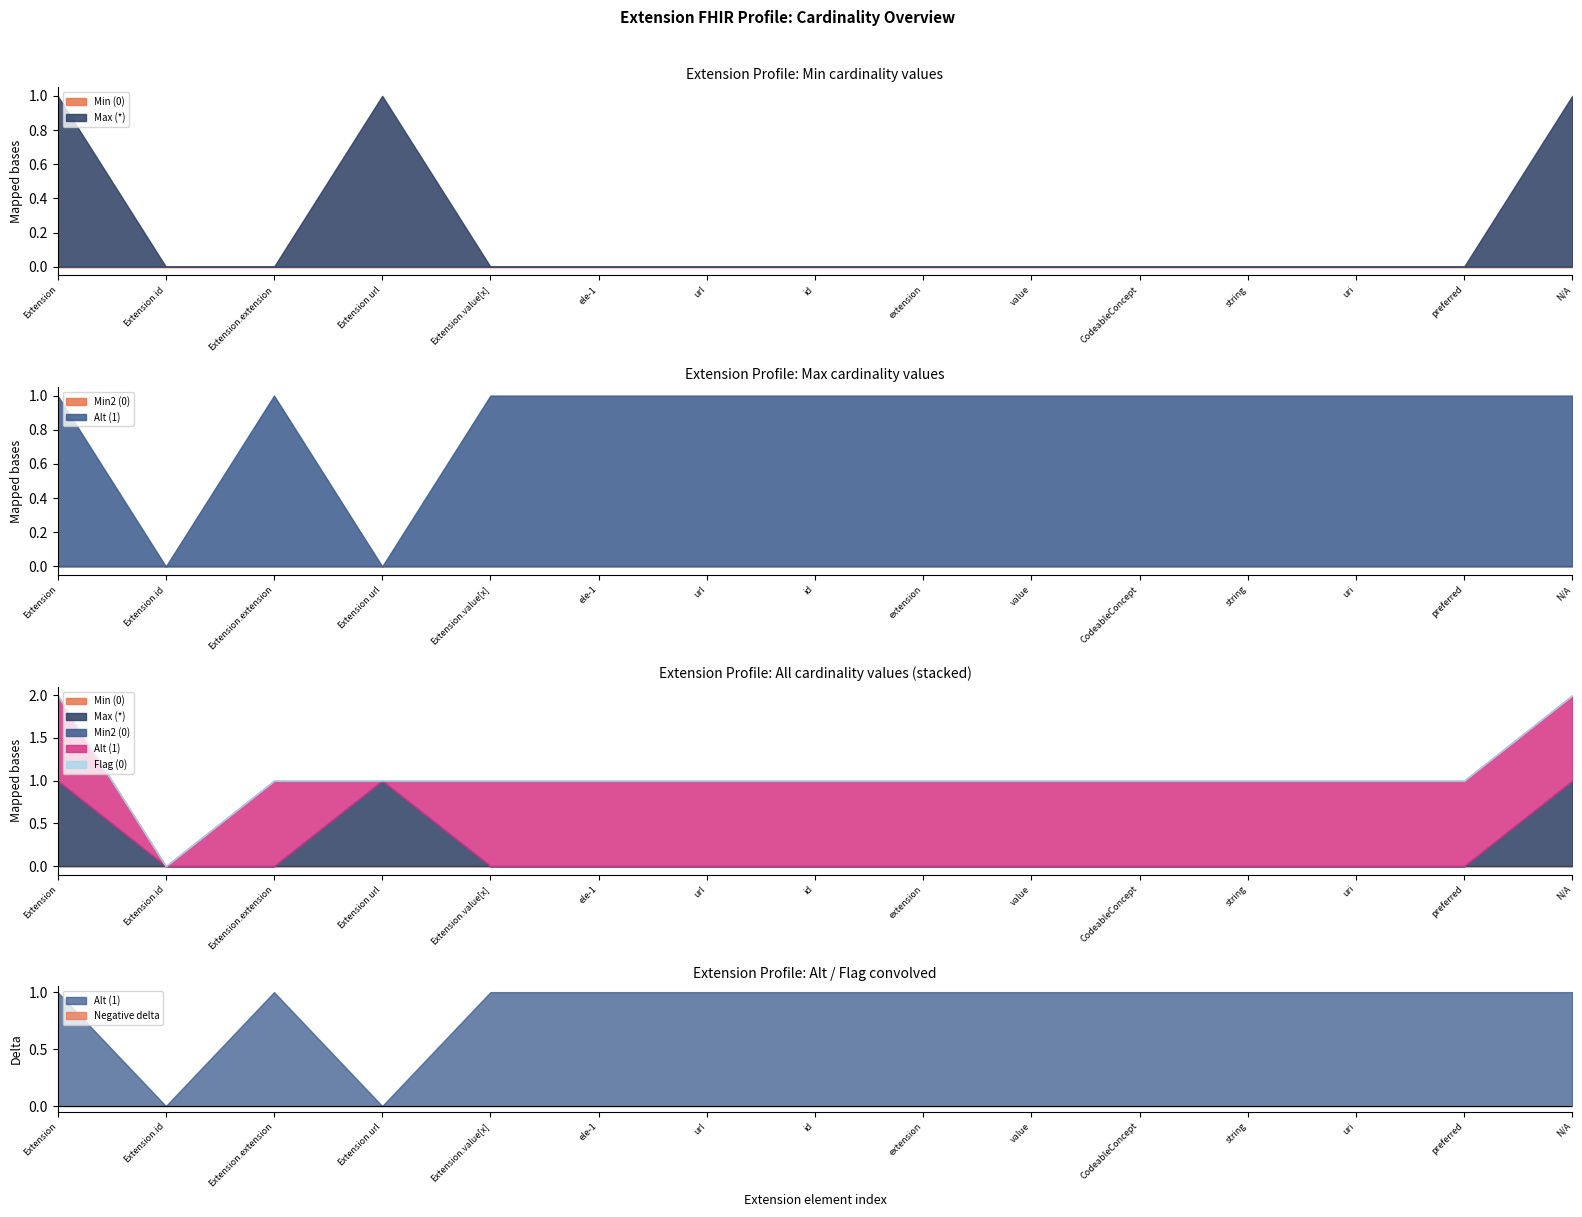

What position from the left is Extension.value[x]?

5